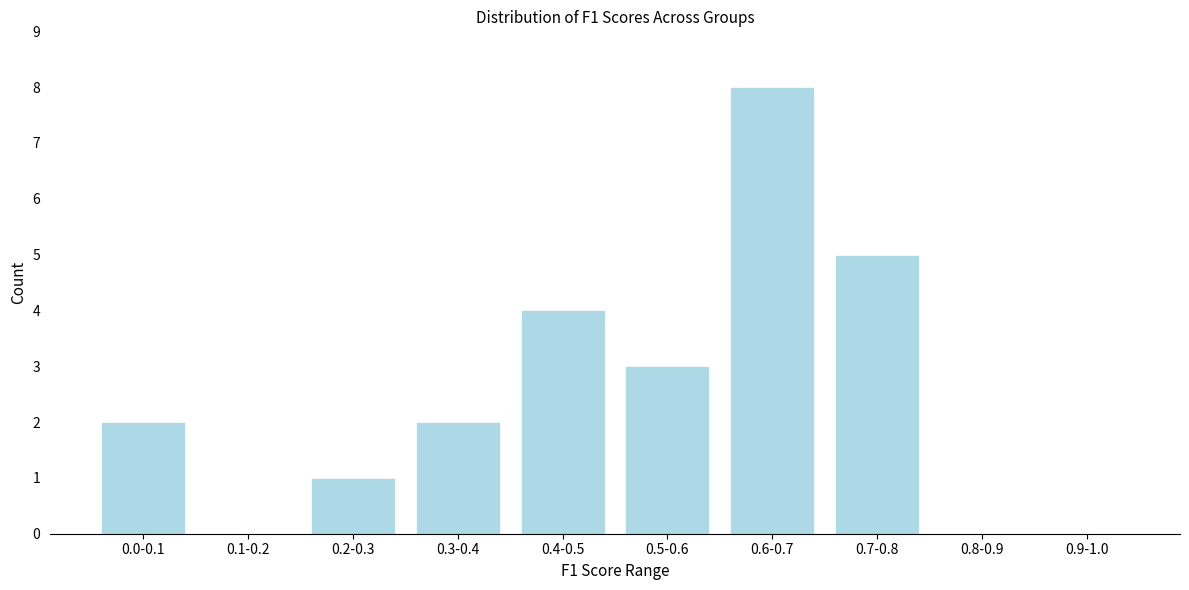

Reading left to right, what are all the values shown in this chart?

0.0-0.1=2	0.1-0.2=0	0.2-0.3=1	0.3-0.4=2	0.4-0.5=4	0.5-0.6=3	0.6-0.7=8	0.7-0.8=5	0.8-0.9=0	0.9-1.0=0